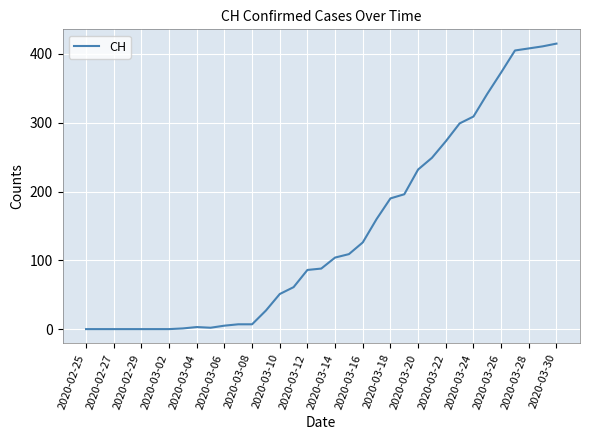

True or false: there are more than 0 points higher than both neighbors.

True